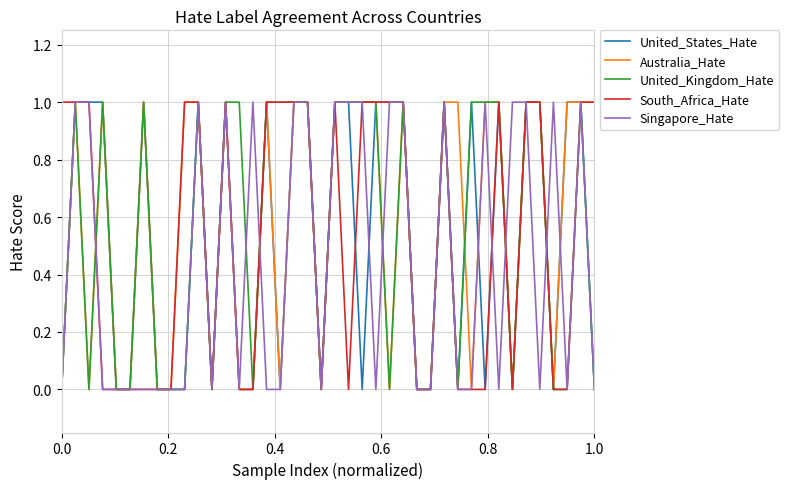

True or false: United_Kingdom_Hate has more than 0 interior local peaks.

True